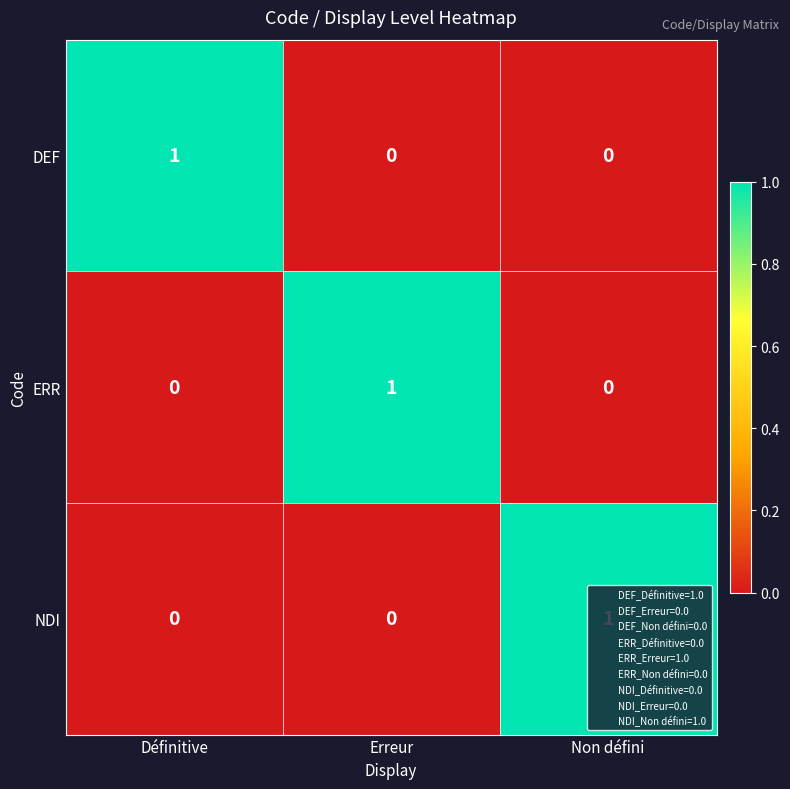

Which category has the highest value in the ERR series?

Erreur